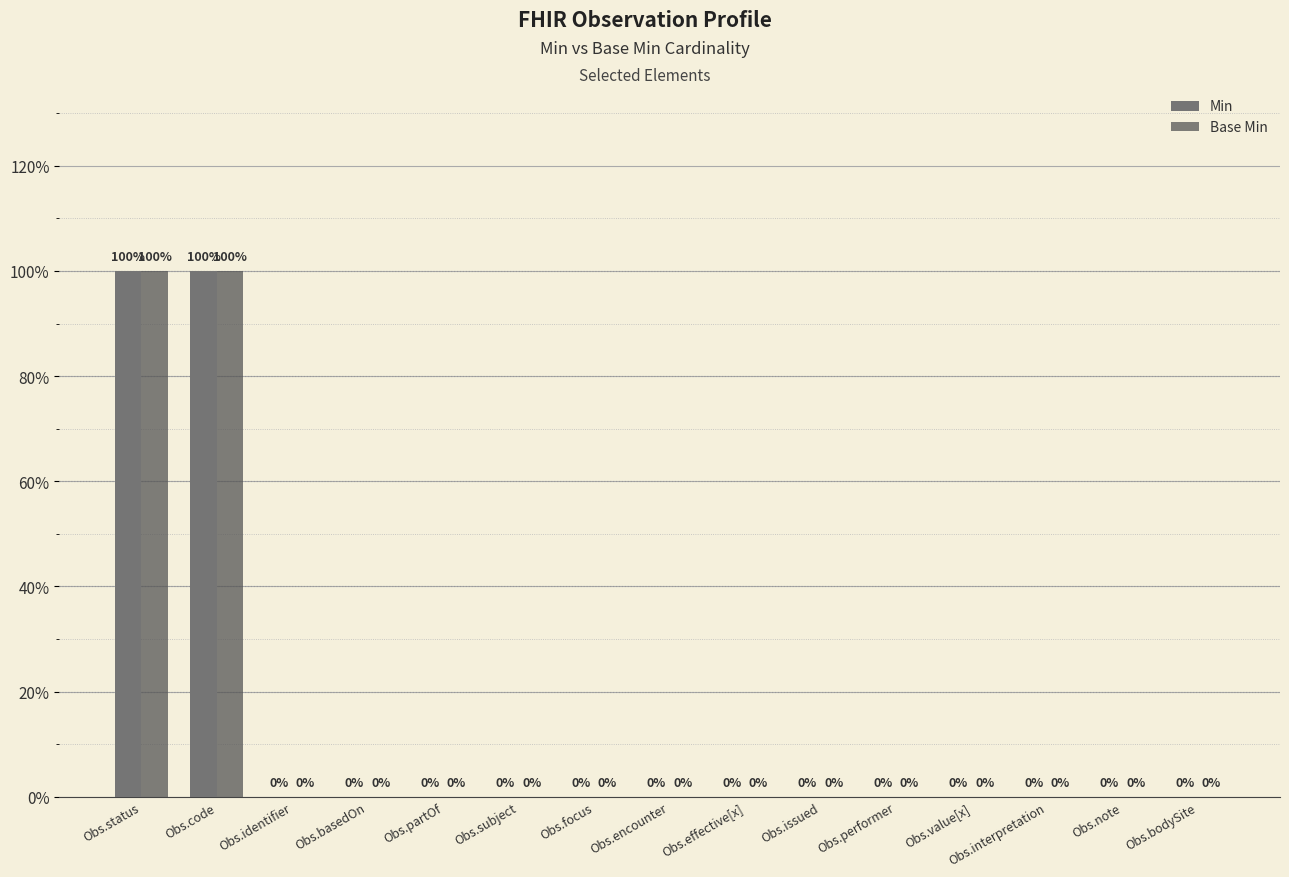

At which category is the sum across all series the highest?

Obs.status